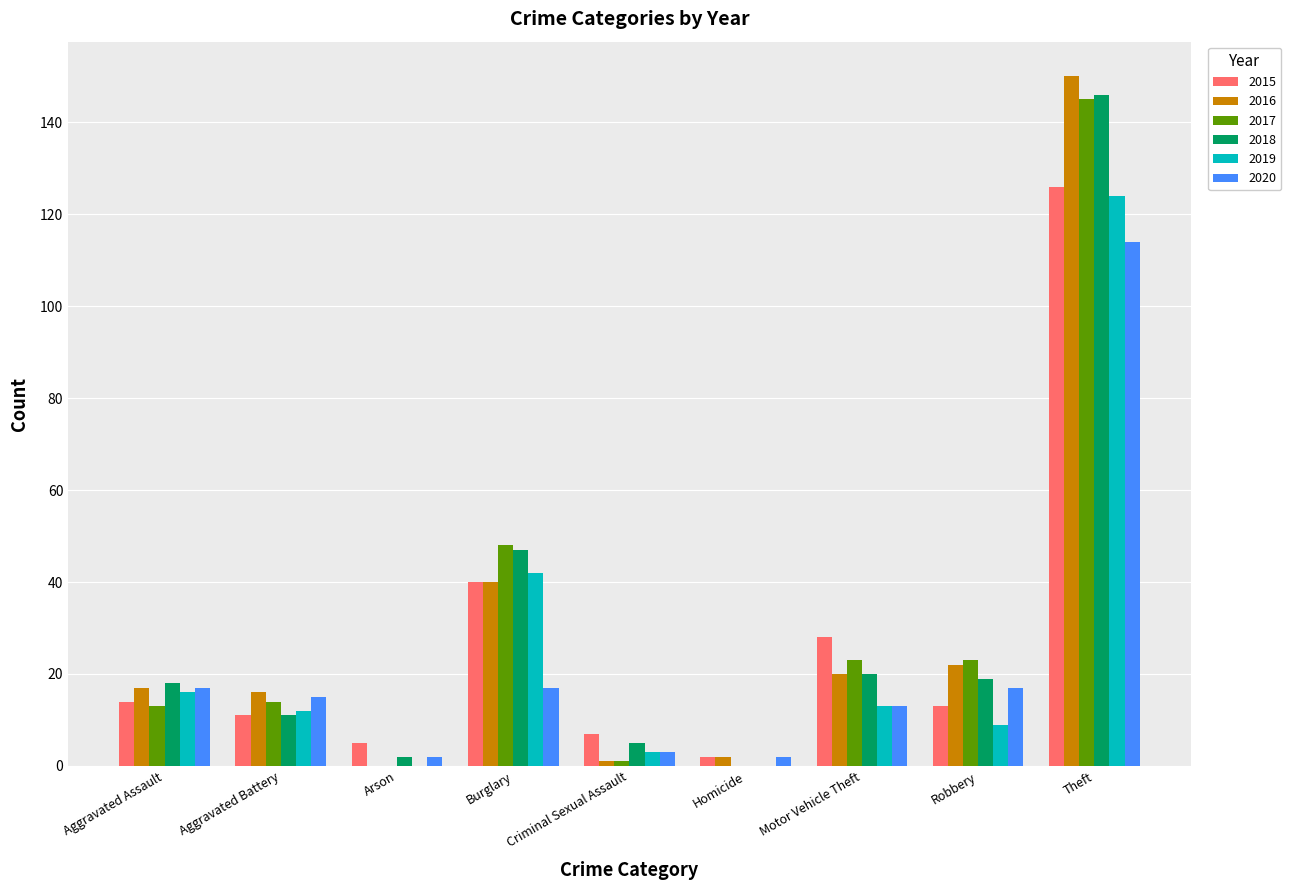

What is the spread (max minus min) of values at Aggravated Assault?

5